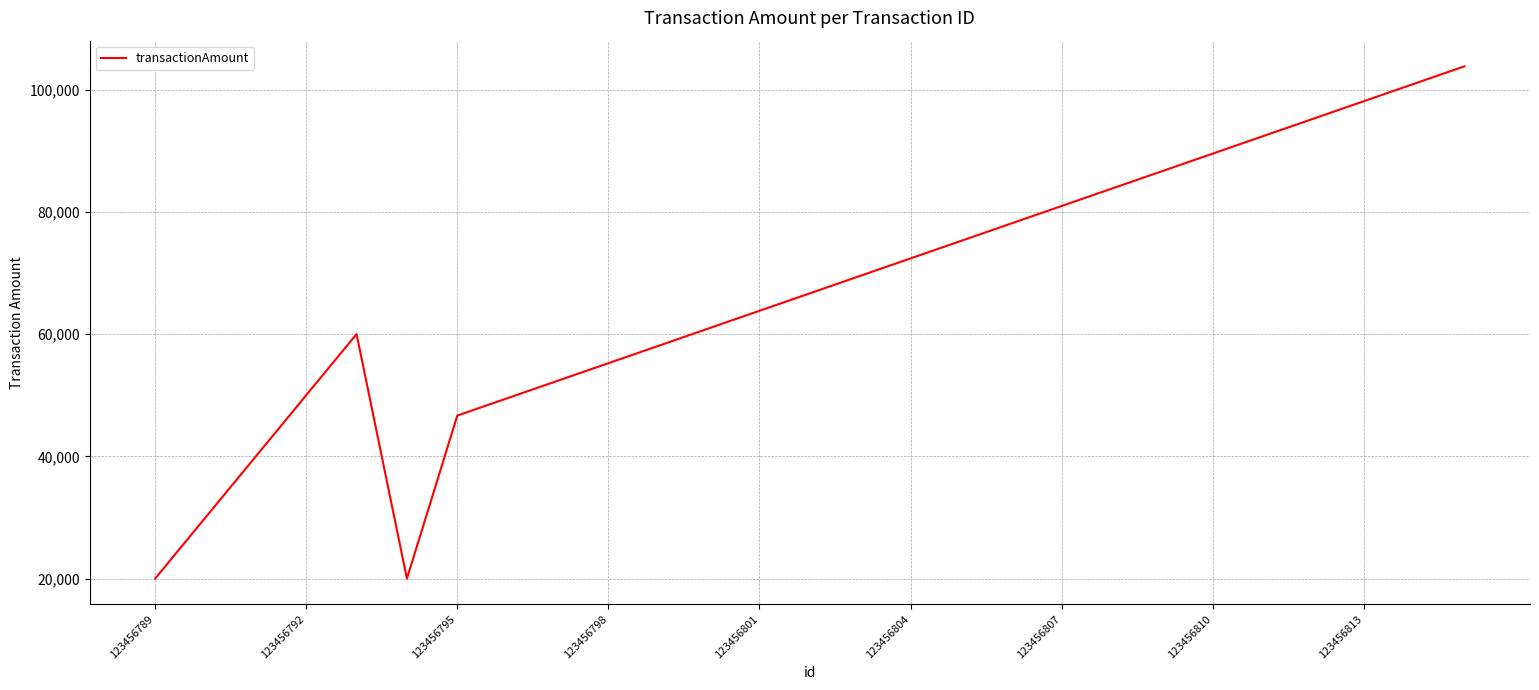

What is the minimum value shown in the chart?

20000.0